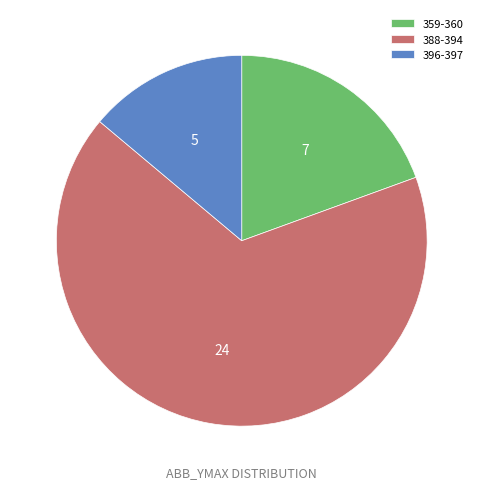

True or false: 359-360 accounts for 11% of the total.

False